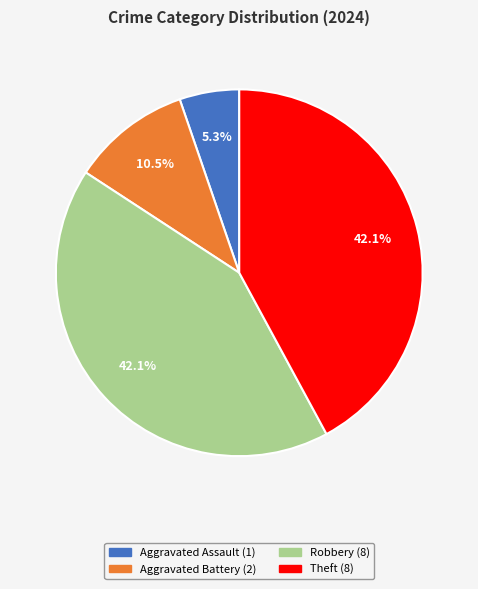

To the nearest percent, what is the combined percentage of Robbery and Theft?

84%